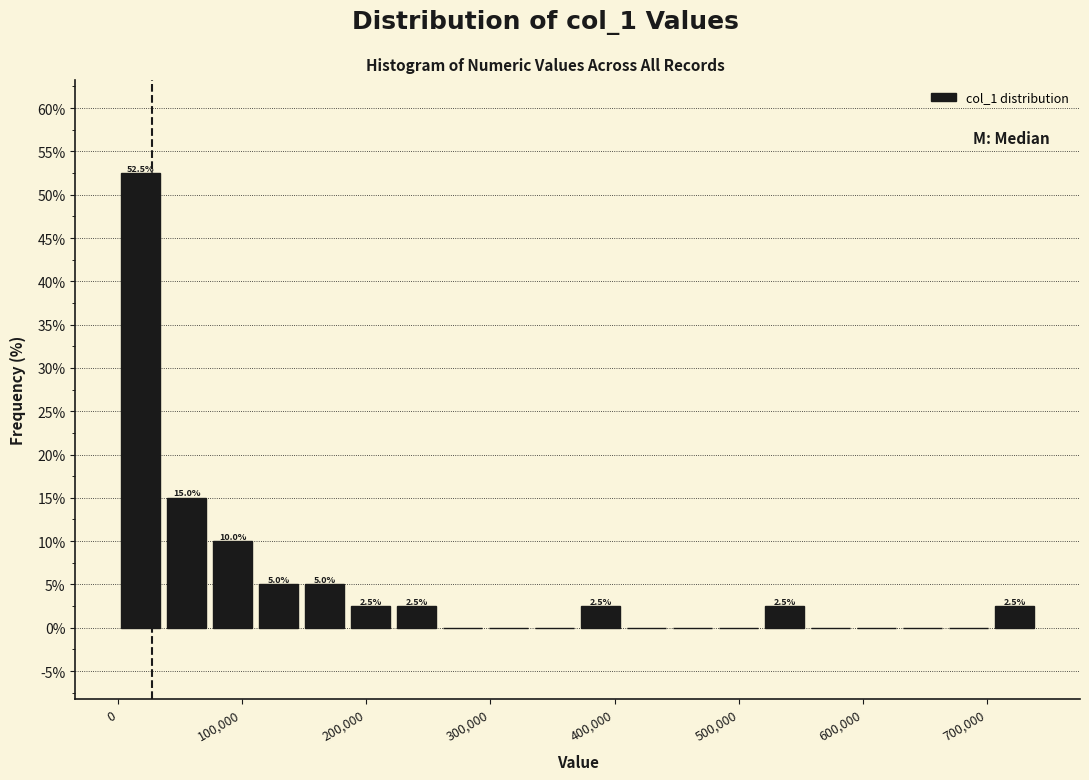

Read against the x-axis, roughly where is the centre of the tallest bar?

20000